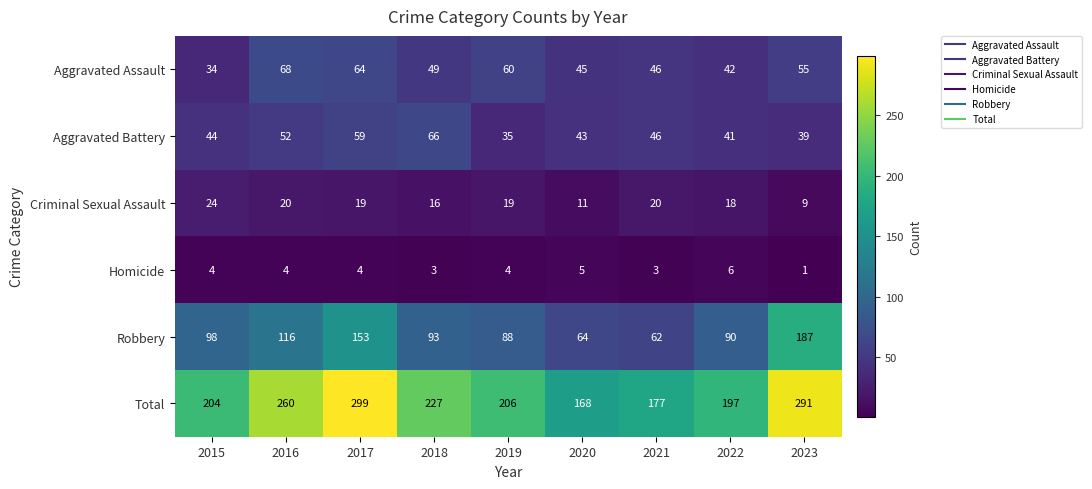

At 2016, list the series in order from largest to smallest.

Total, Robbery, Aggravated Assault, Aggravated Battery, Criminal Sexual Assault, Homicide